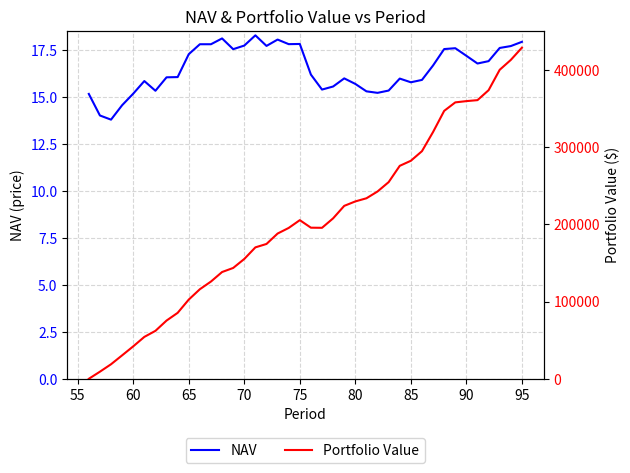

Is it true that NAV equals 15.2 at 60?

True